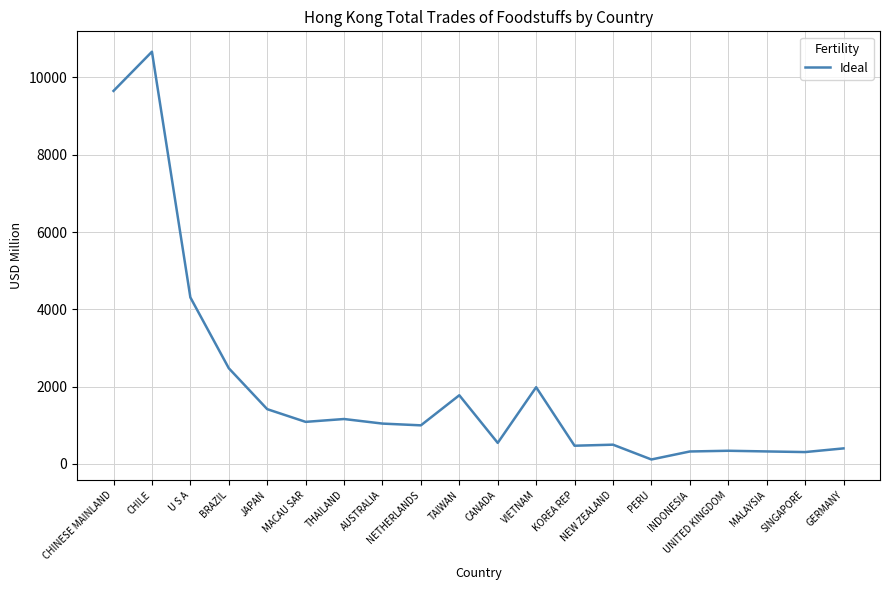

What position from the right is SINGAPORE?

2